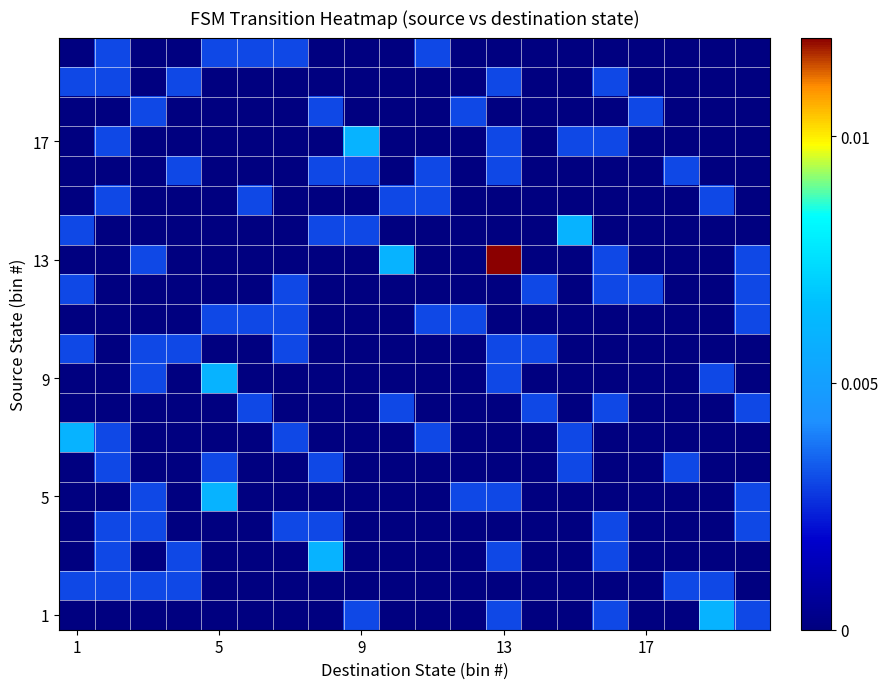

How many data points does each series have?

20